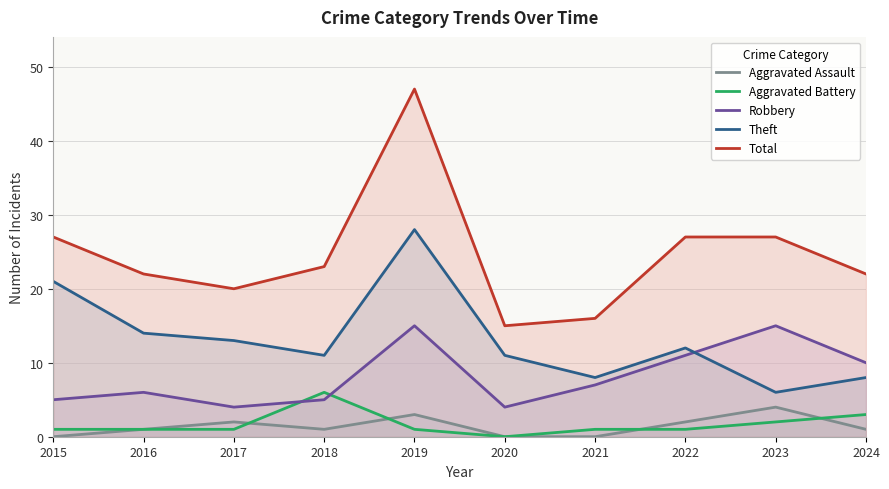

What is the total value across all series at 2023?

54